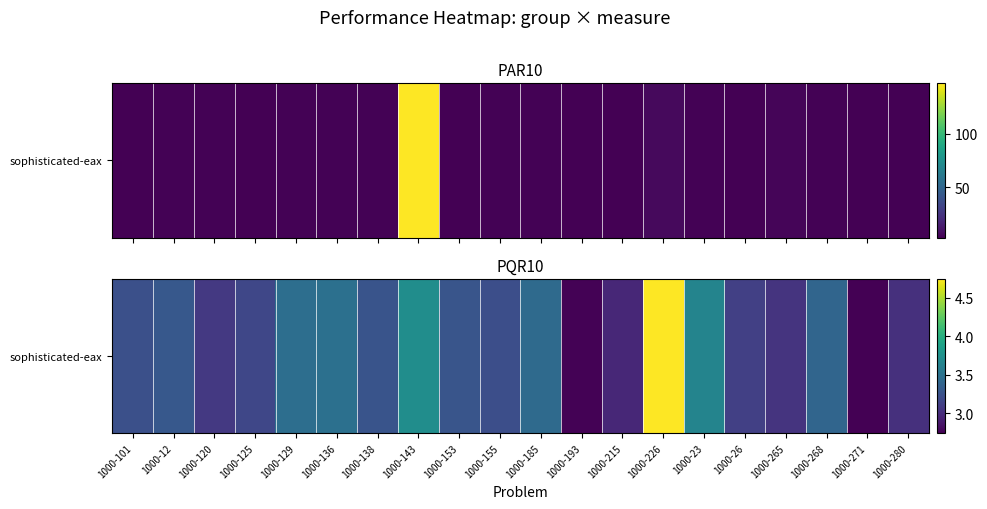

List the labels in order of value, largest first.

1000-226, 1000-143, 1000-23, 1000-136, 1000-129, 1000-185, 1000-268, 1000-12, 1000-153, 1000-138, 1000-101, 1000-155, 1000-125, 1000-26, 1000-120, 1000-265, 1000-280, 1000-215, 1000-193, 1000-271